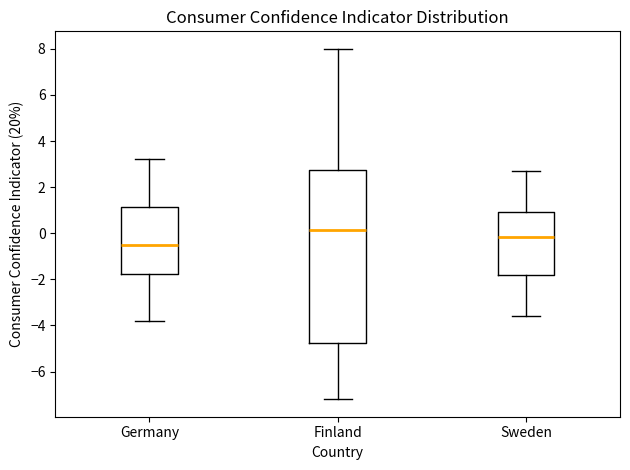

Reading left to right, read every box against the y-axis: the position of its median line, the range the box covers, and the ends of its whiskers. The values are not printed on the chart, so give them approximately, as read against the axis.

Germany: median -0.4, box -1.8 to 1.2, whiskers -3.8 to 3.2
Finland: median 0.2, box -4.8 to 2.8, whiskers -7.2 to 8.0
Sweden: median -0.2, box -1.8 to 1.0, whiskers -3.6 to 2.8